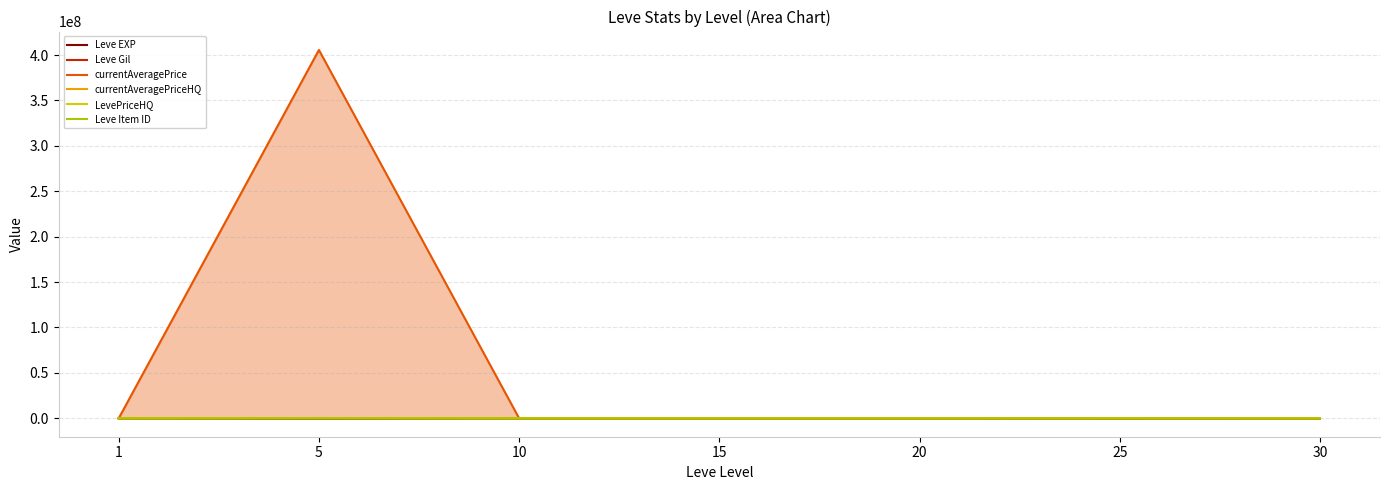

What is the total value across all series at 1?

5920.8